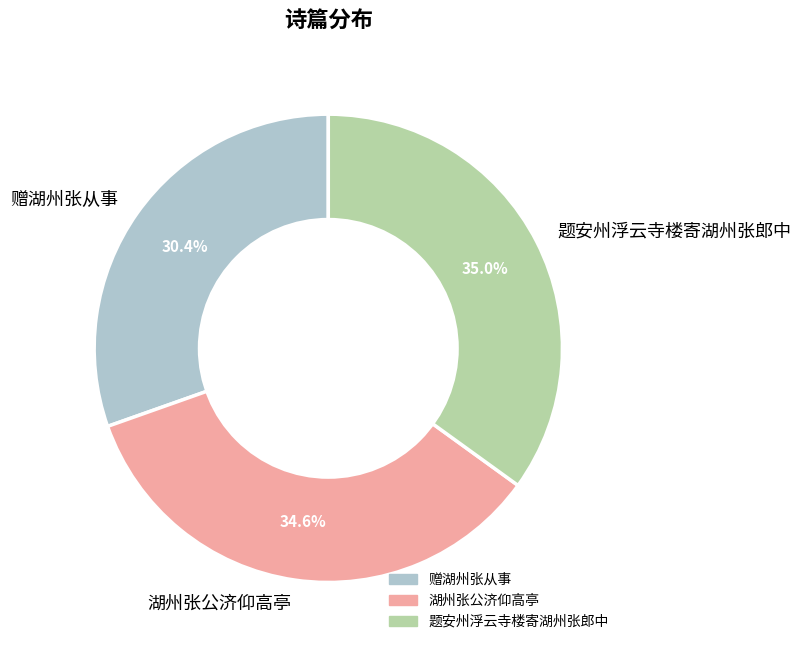

To the nearest percent, what is the difference between the largest and smallest slice percentages?

5%